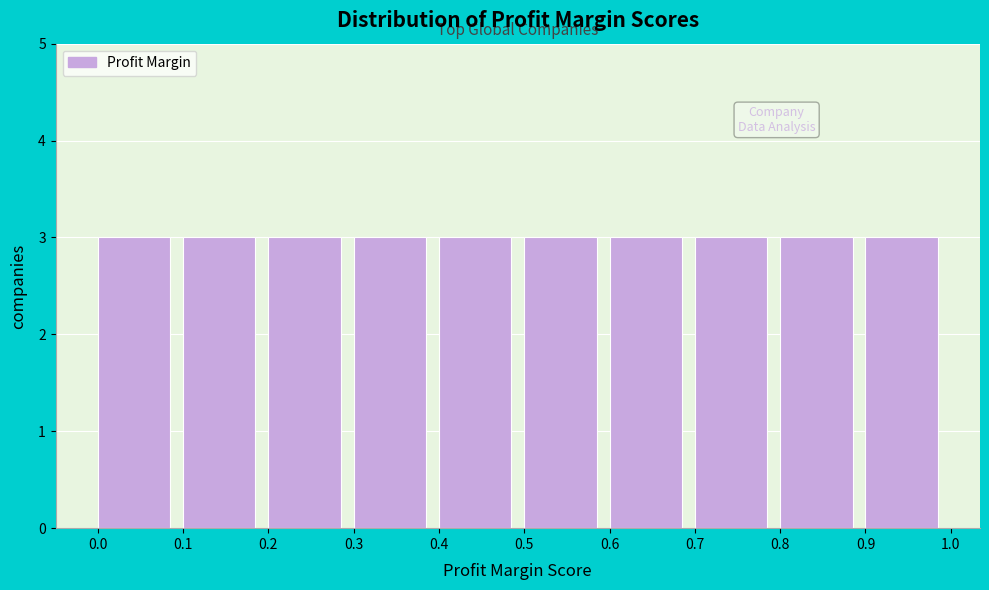

Reading left to right, list every bar in this chart as the range it spans on the x-axis followed by its height. The values are not printed on the chart, so give them approximately, as read against the axis.

0.0 to 0.1: 3
0.1 to 0.2: 3
0.2 to 0.3: 3
0.3 to 0.4: 3
0.4 to 0.5: 3
0.5 to 0.6: 3
0.6 to 0.7: 3
0.7 to 0.8: 3
0.8 to 0.9: 3
0.9 to 1.0: 3